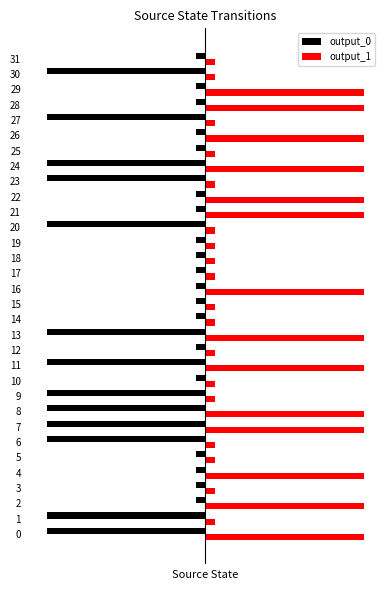

Reading right to left, extract all data points from this chart.

output_0: 0	1	0	0	1	0	0	1	1	0	0	1	0	0	0	0	0	0	1	0	1	0	1	1	1	1	0	0	0	0	1	1
output_1: 0	0	1	1	0	1	0	1	0	1	1	0	0	0	0	1	0	0	1	0	1	0	0	1	1	0	0	1	0	1	0	1